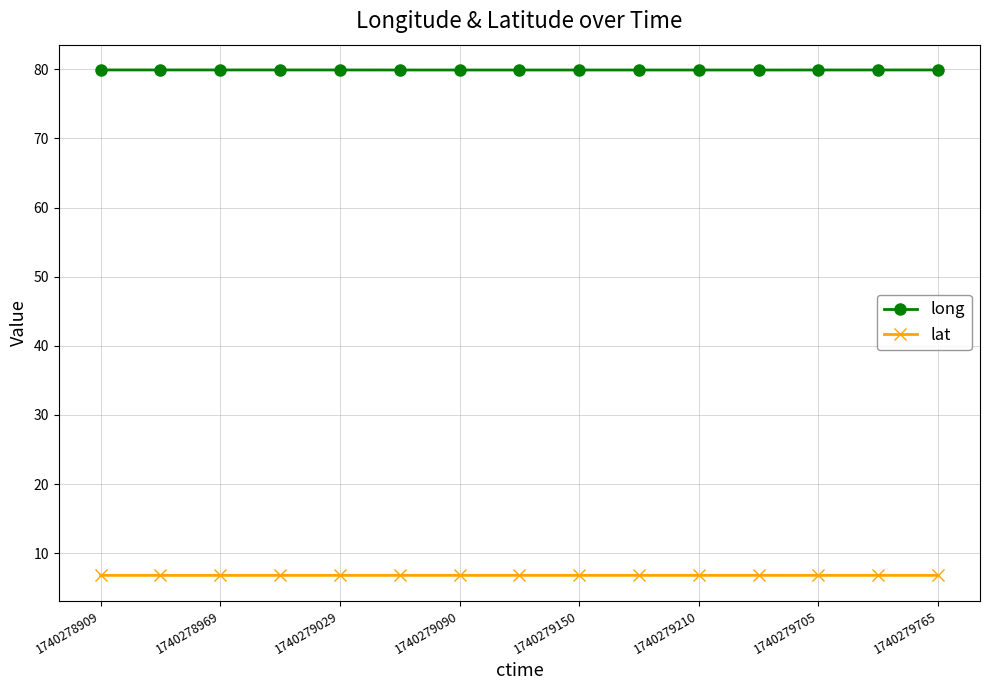

True or false: lat has more than 0 points higher than both neighbors.

True